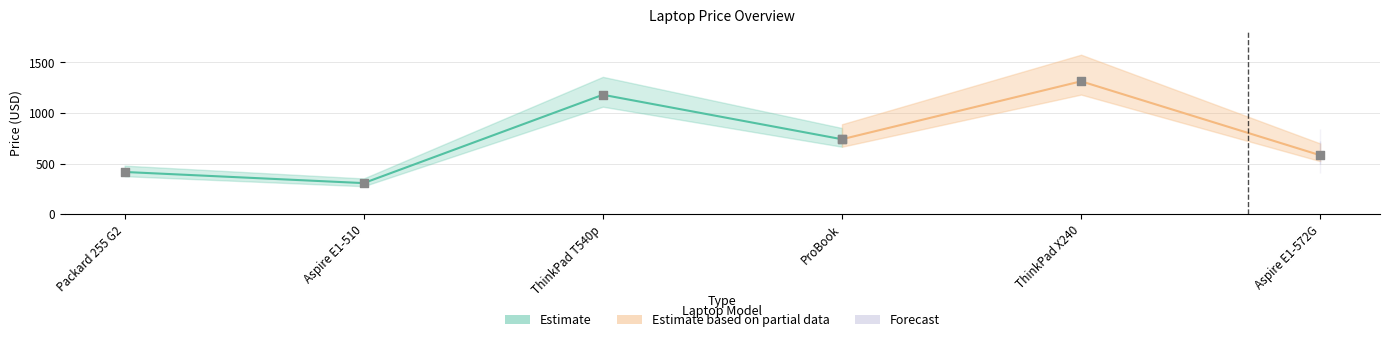

Approximately how many times larger is the value at Packard 255 G2 compared to ThinkPad X240?

0.3